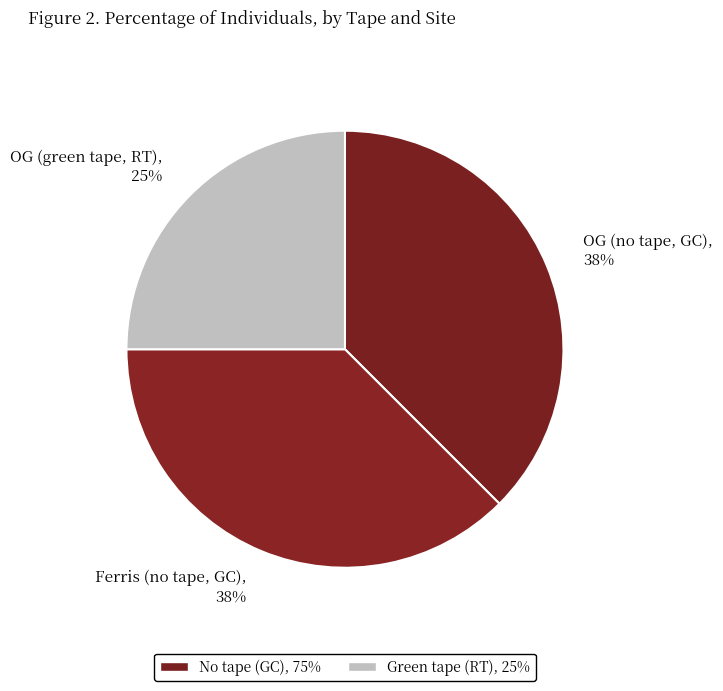

To the nearest percent, what is the average slice percentage?

33%